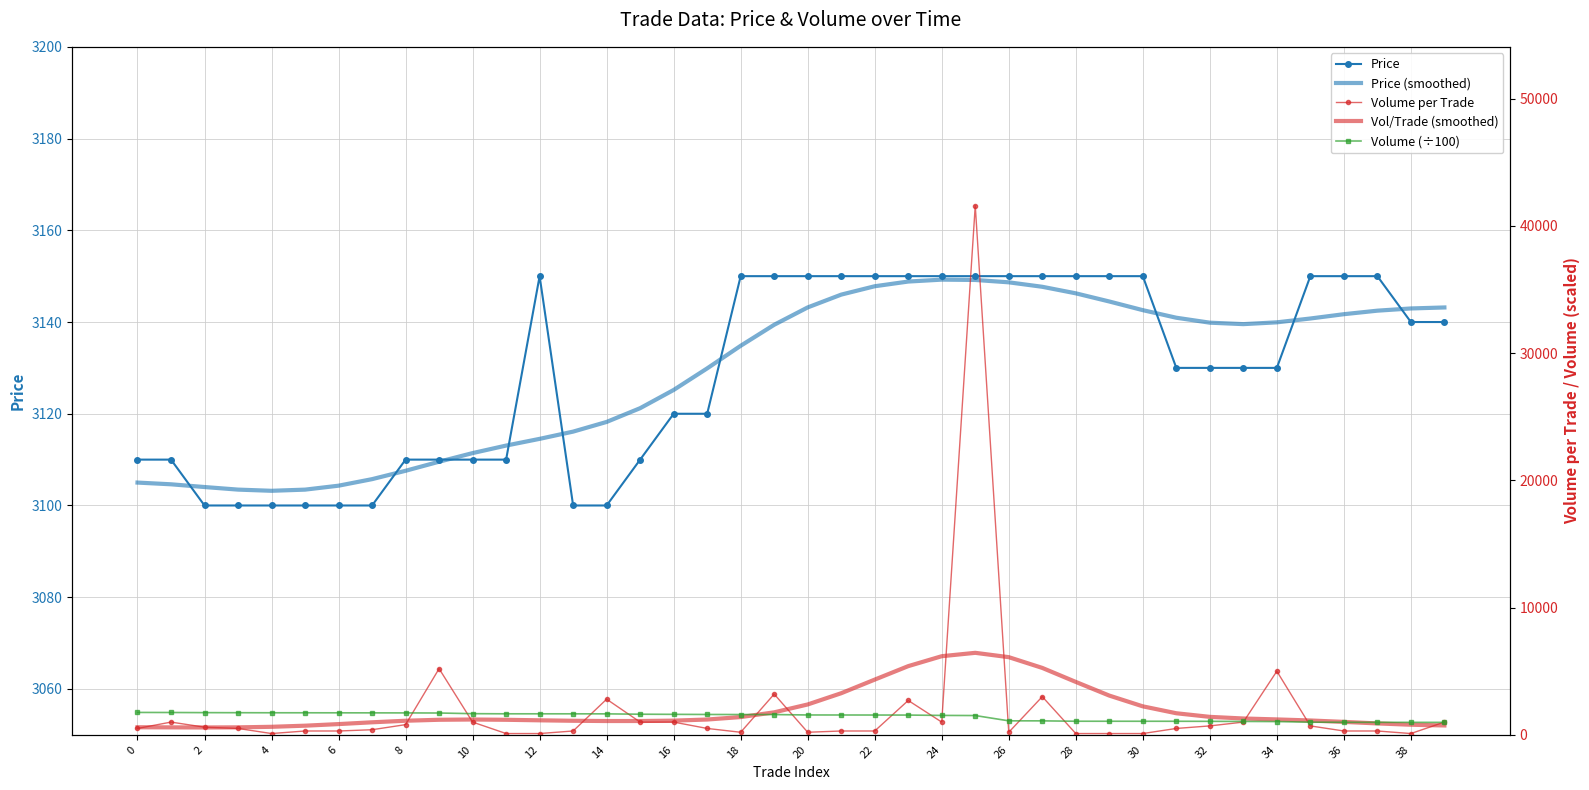

What is the total value across all series at 8?

8665.8